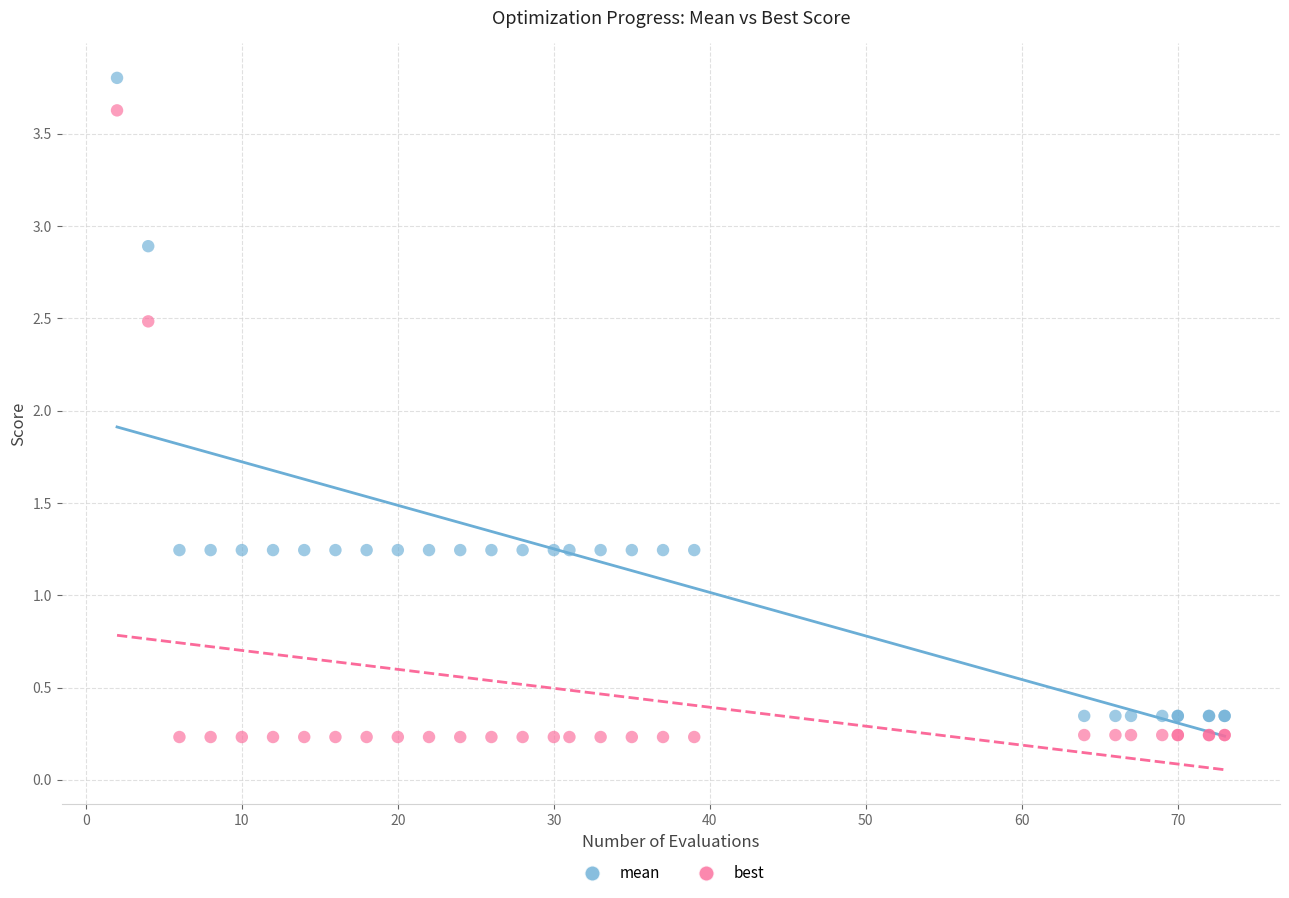

What is the X range (max minus min) for the scatter plot?

71.0